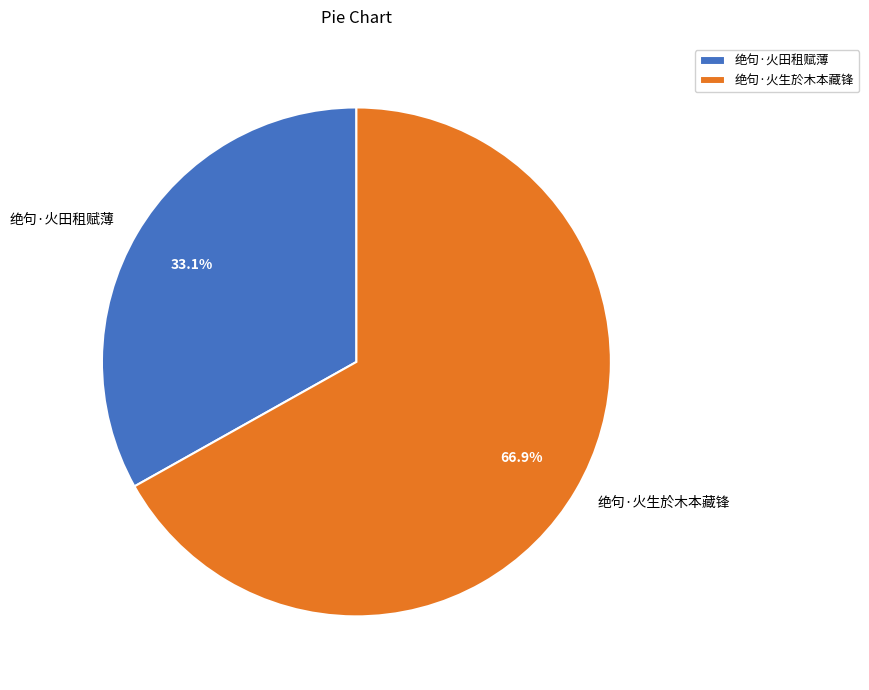

To the nearest percent, what portion does 绝句·火生於木本藏锋 represent?

67%